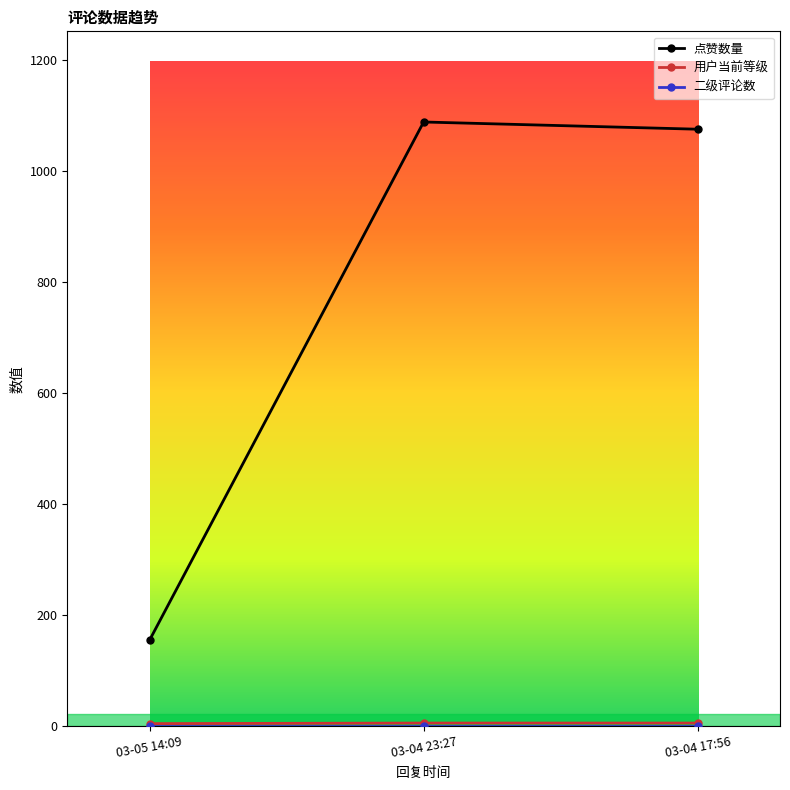

Which series has the widest spread of values?

点赞数量